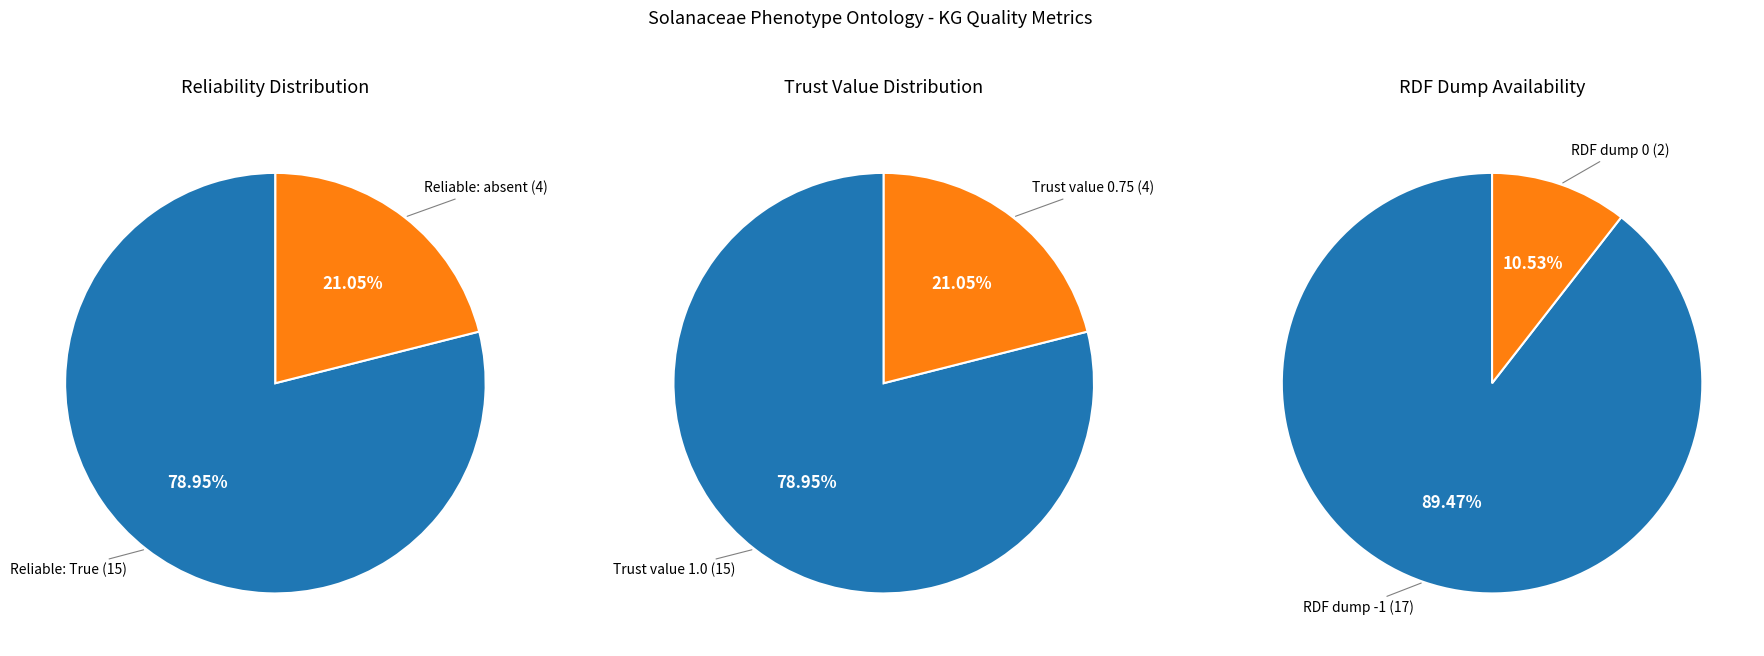

Which series has the widest spread of values?

Trust value 1.0